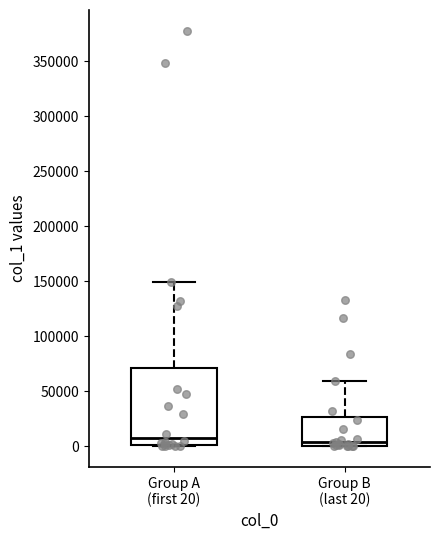

Reading left to right, read every box against the y-axis: the position of its median line, the range the box covers, and the ends of its whiskers. The values are not printed on the chart, so give them approximately, as read against the axis.

Group A (first 20): median 5000, box 0 to 70000, whiskers 0 to 150000
Group B (last 20): median 5000, box 0 to 25000, whiskers 0 to 60000